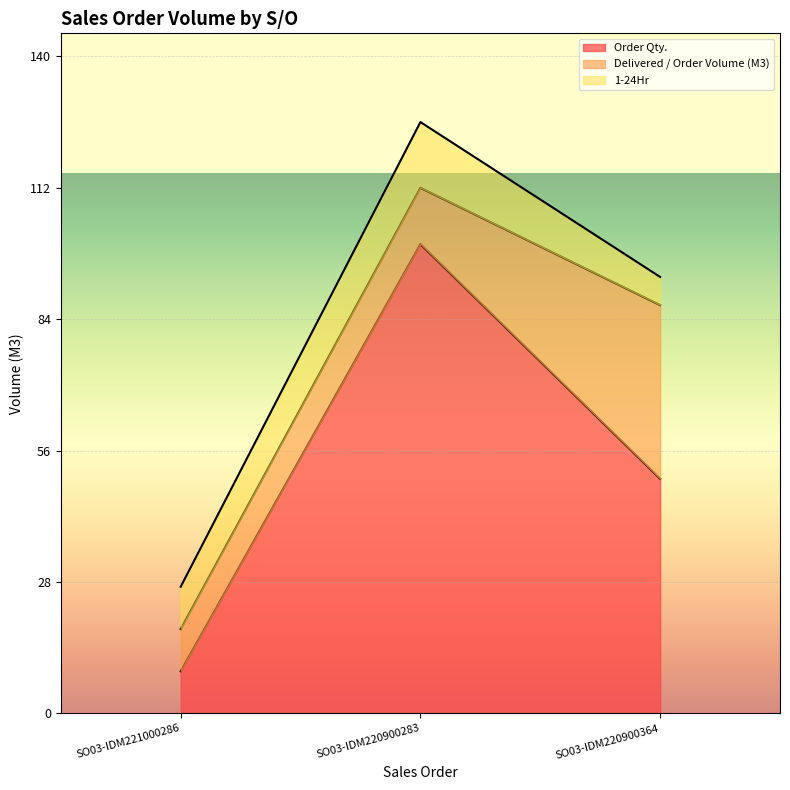

Reading right to left, extract all data points from this chart.

Order Qty.: 50	100	9
Delivered / Order Volume (M3): 37	12	9
1-24Hr: 6	14	9